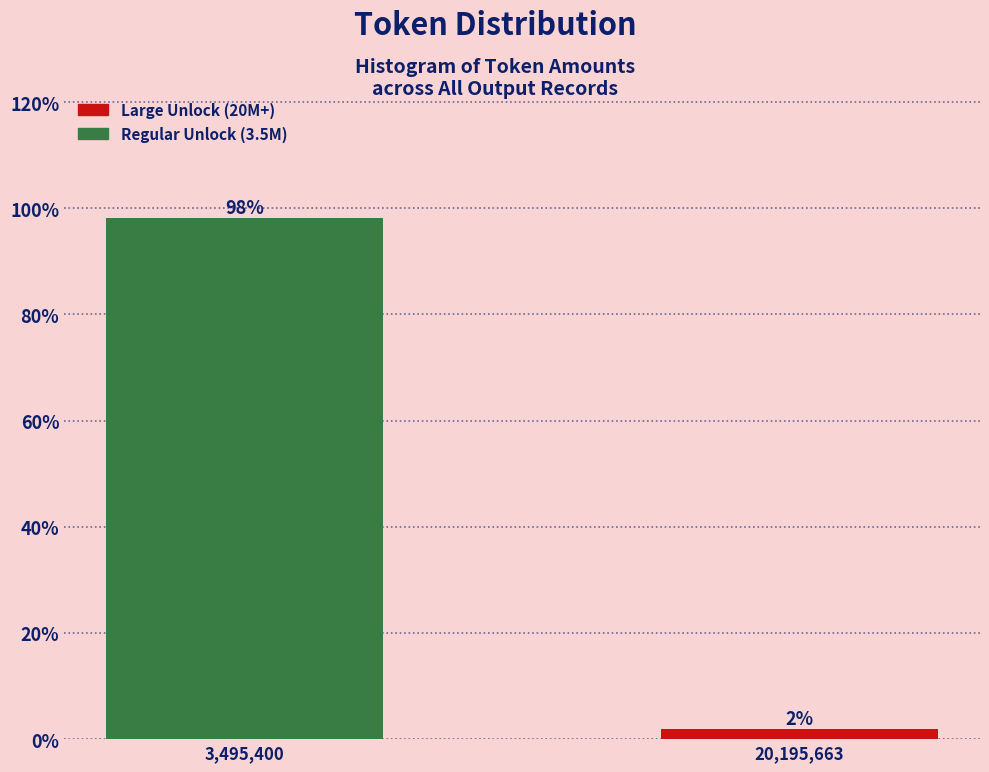

What is the greatest value displayed?

98.1